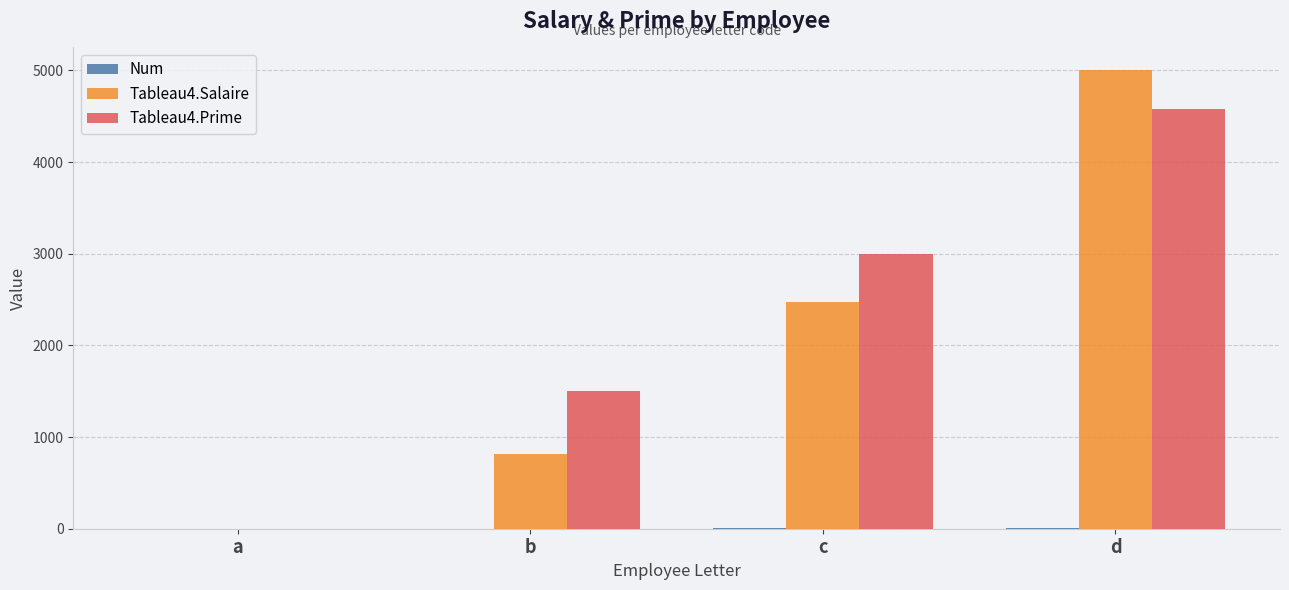

What is the approximate value of Tableau4.Prime at c?

3000